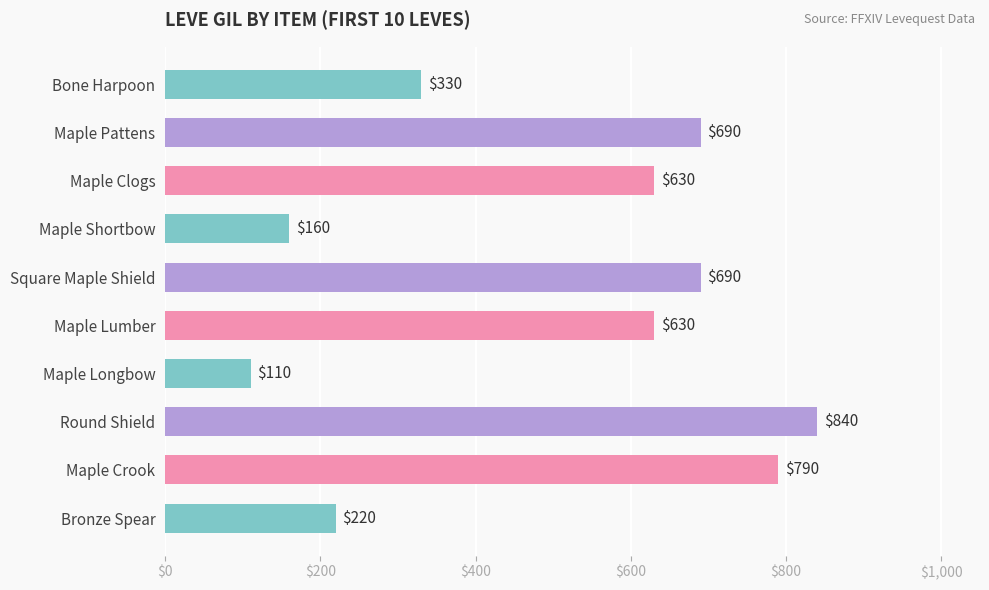

What is the ratio of the value at Bronze Spear to the value at Maple Clogs?

0.3